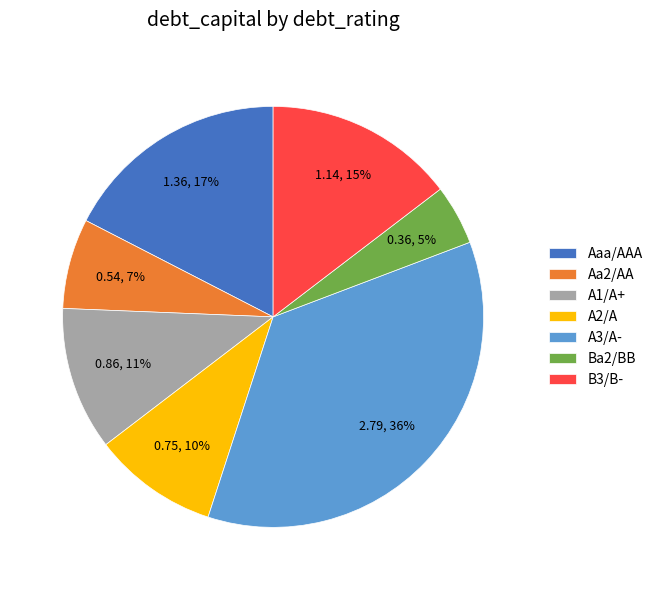

Combined, do Aaa/AAA and Ba2/BB account for over 50%?

No